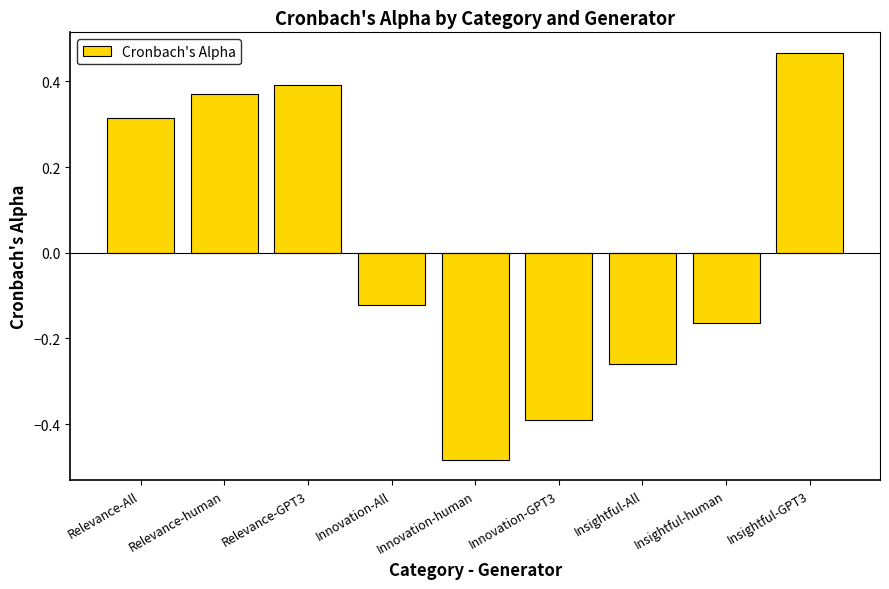

What is the difference between the second highest and second lowest values?

0.8